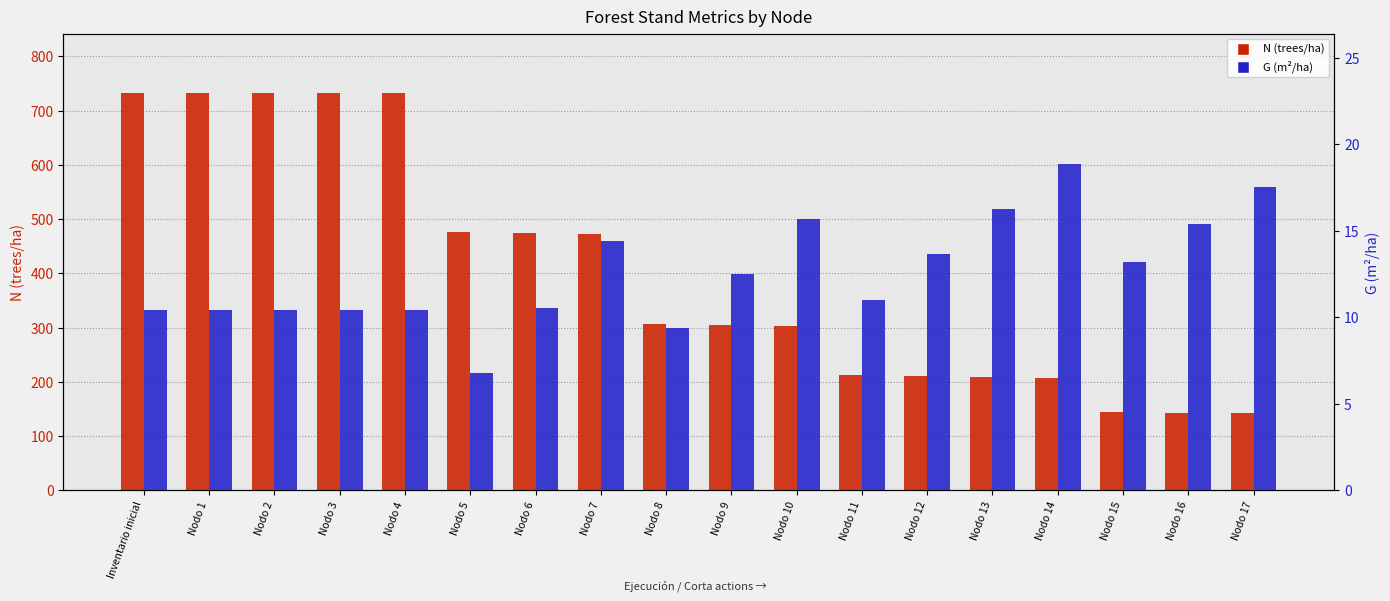

Reading left to right, transcribe all the data shown in this chart.

N (trees/ha): 732.1	732.1	732.1	732.1	732.1	475.9	473.9	471.8	306.7	304.9	303.0	212.1	210.4	208.7	206.9	144.8	143.3	141.7
G (m²/ha): 10.4	10.4	10.4	10.4	10.4	6.8	10.5	14.4	9.4	12.5	15.7	11.0	13.6	16.3	18.9	13.2	15.4	17.5